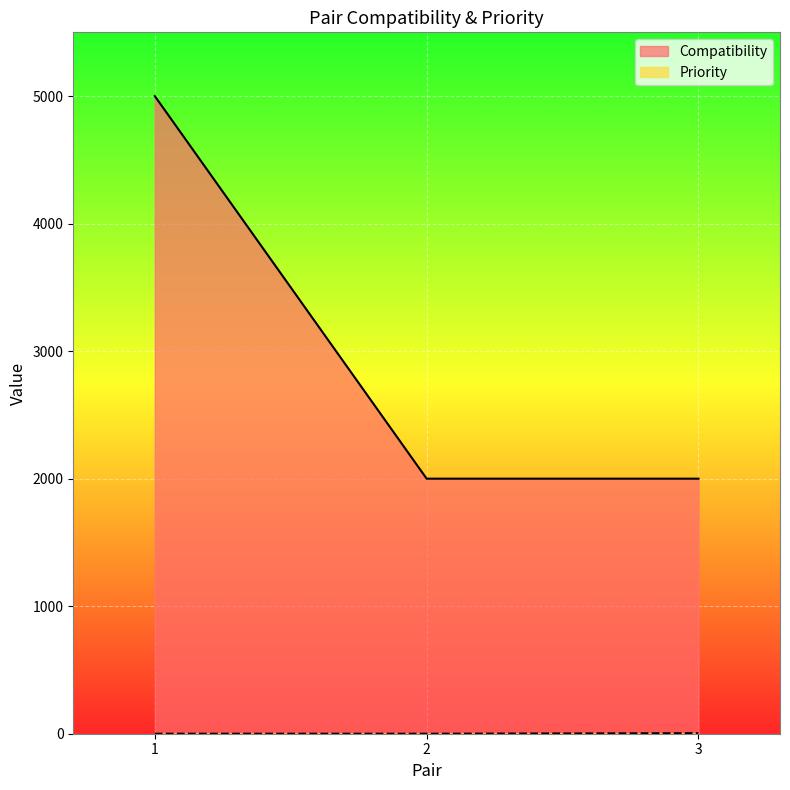

Which series changed the most between 2 and 3?

Priority